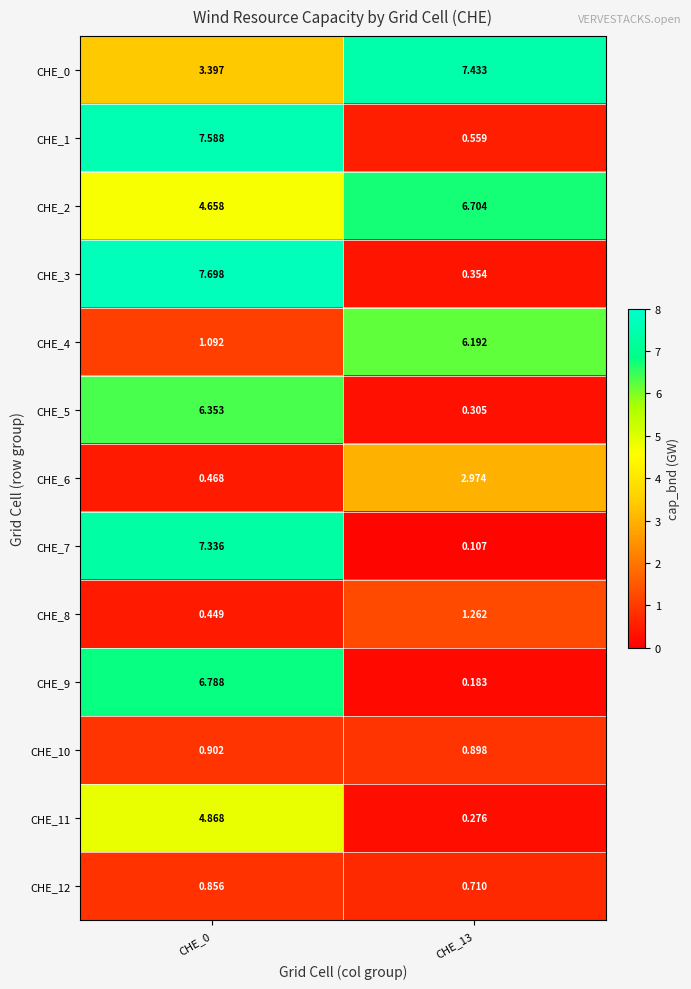

Is the value of CHE_3 at CHE_13 greater than the value of CHE_2 at CHE_13?

No